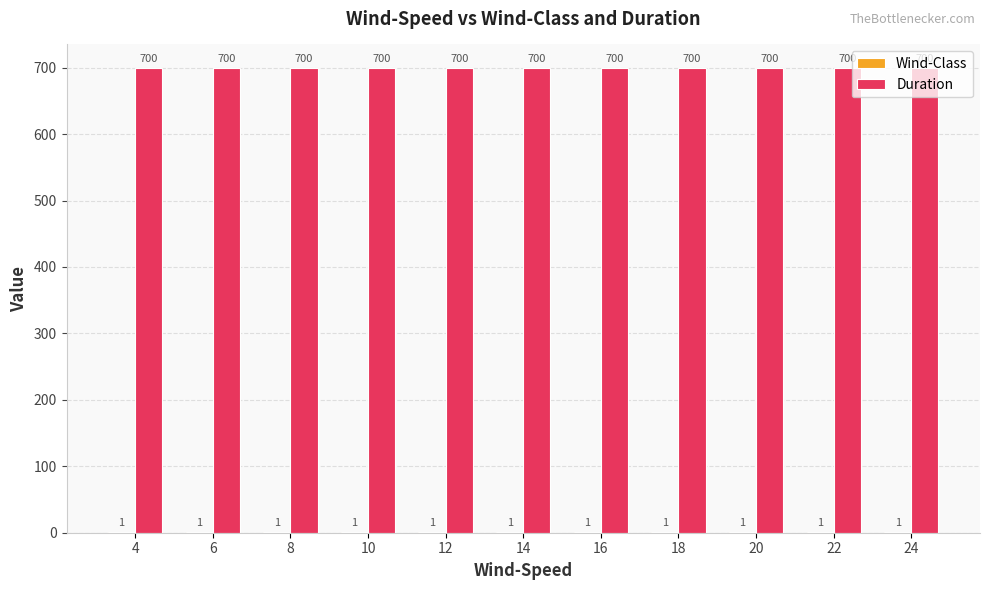

What is the sum of the Duration values at 24 and 20?

1400